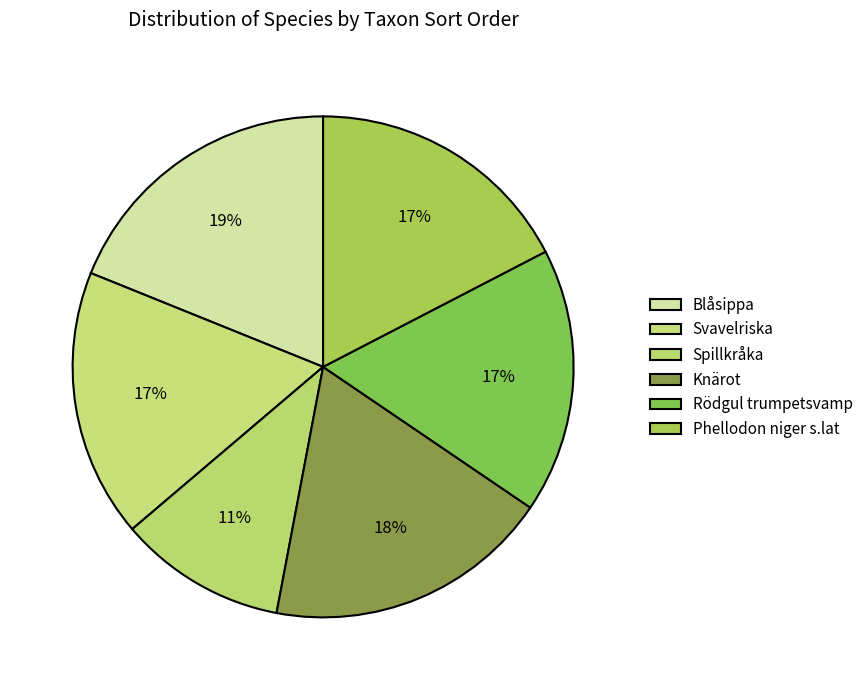

Which slice is the largest?

Blåsippa